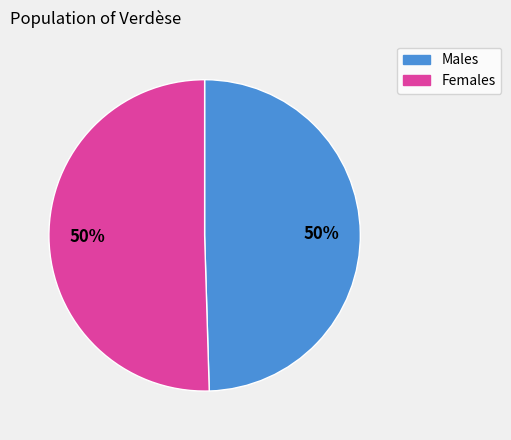

Is it true that Males is 38% of the pie?

False